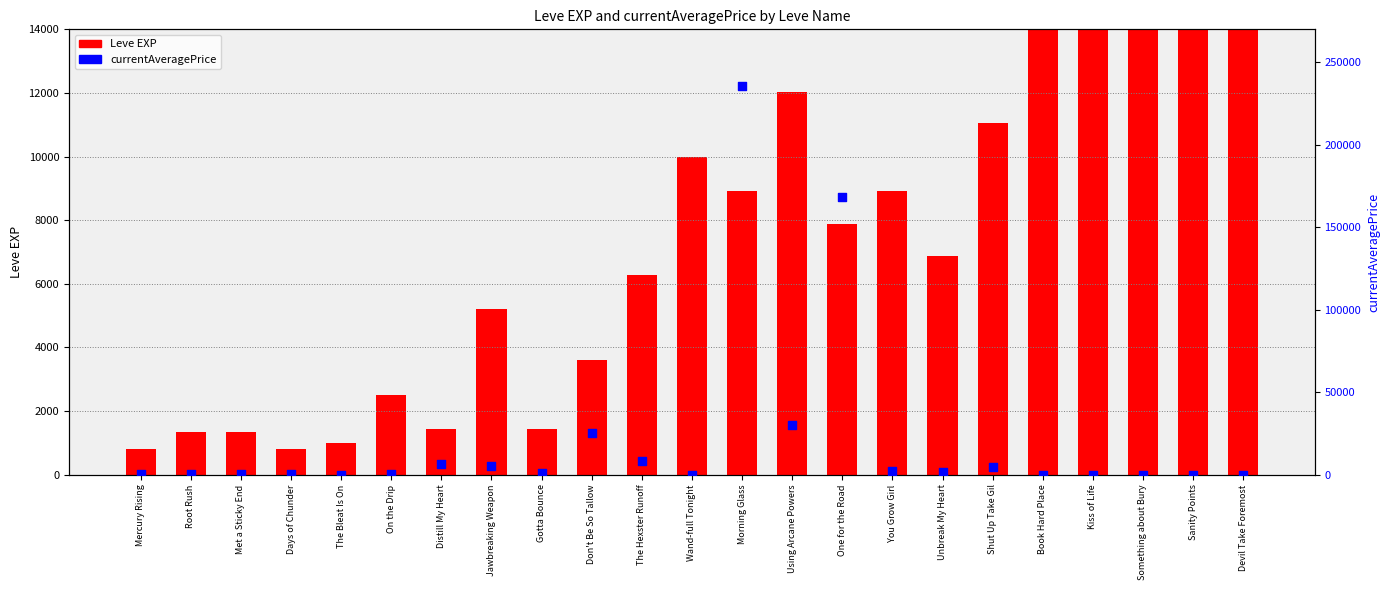

Which series has the largest total across all categories?

currentAveragePrice